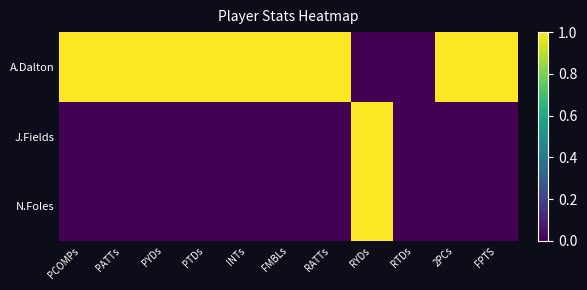

At which category is the sum across all series the highest?

RYDs